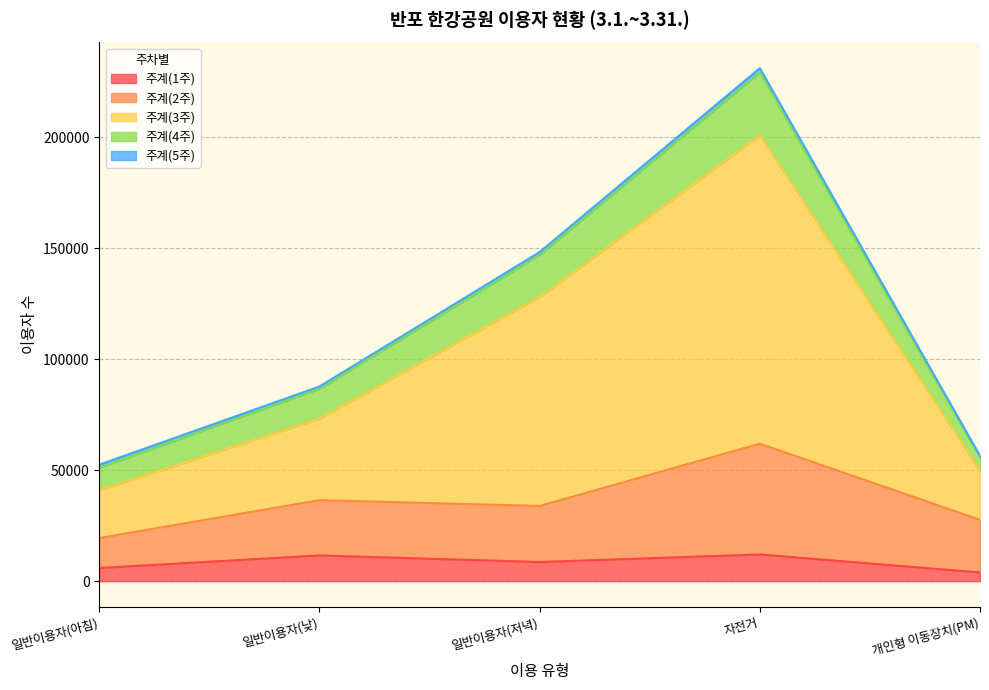

At which category is the sum across all series the highest?

자전거